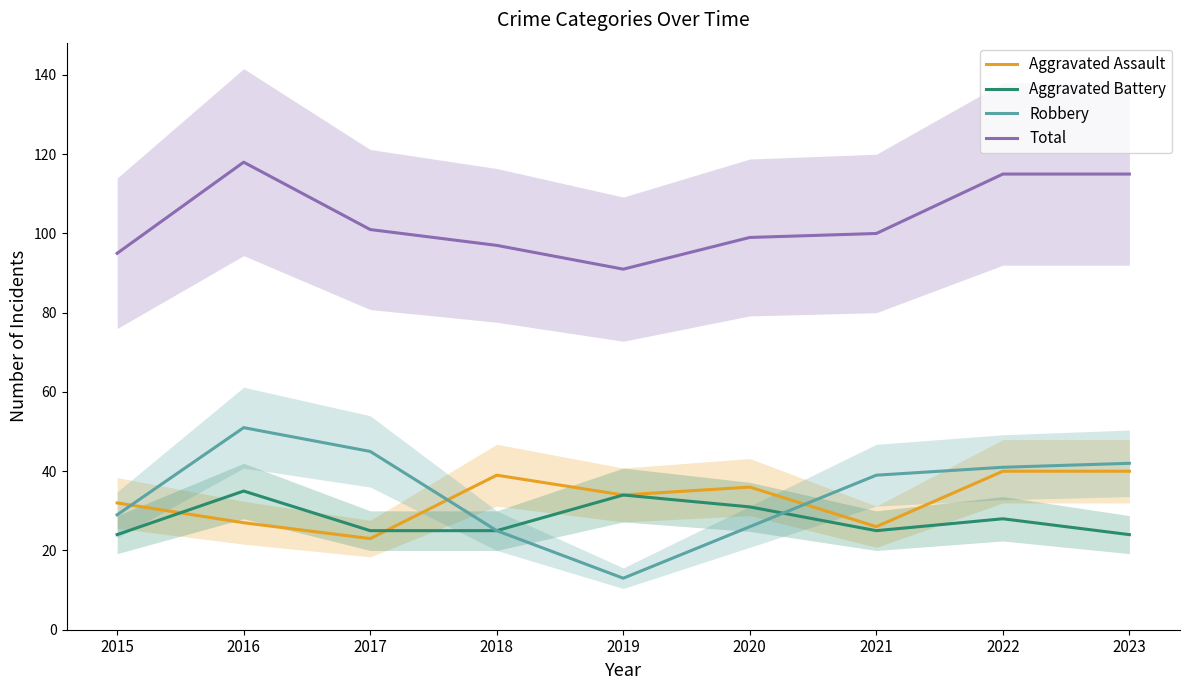

How many data points in Total are above 100?

4